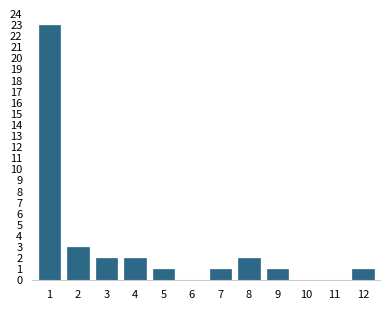

Reading left to right, what are all the values shown in this chart?

1=23	2=3	3=2	4=2	5=1	6=0	7=1	8=2	9=1	10=0	11=0	12=1